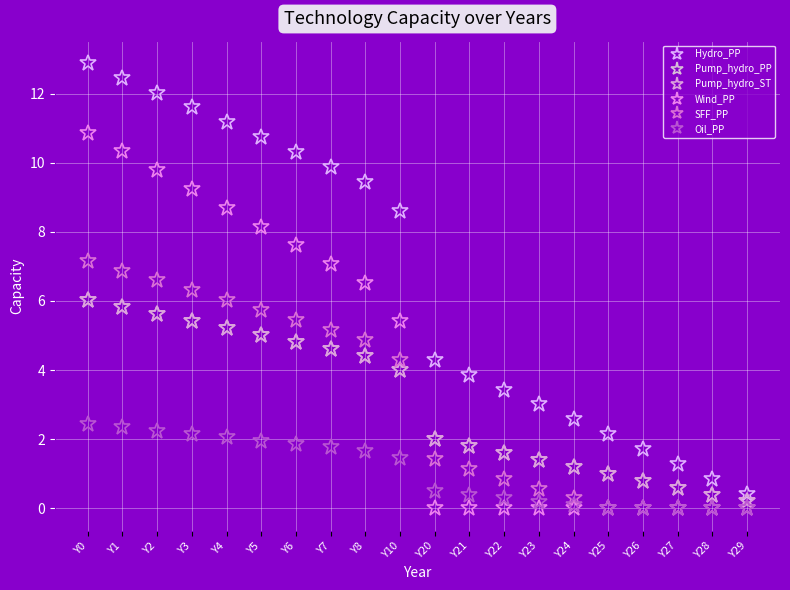

The Oil_PP series shows 2.3 at Y8. True or false?

False